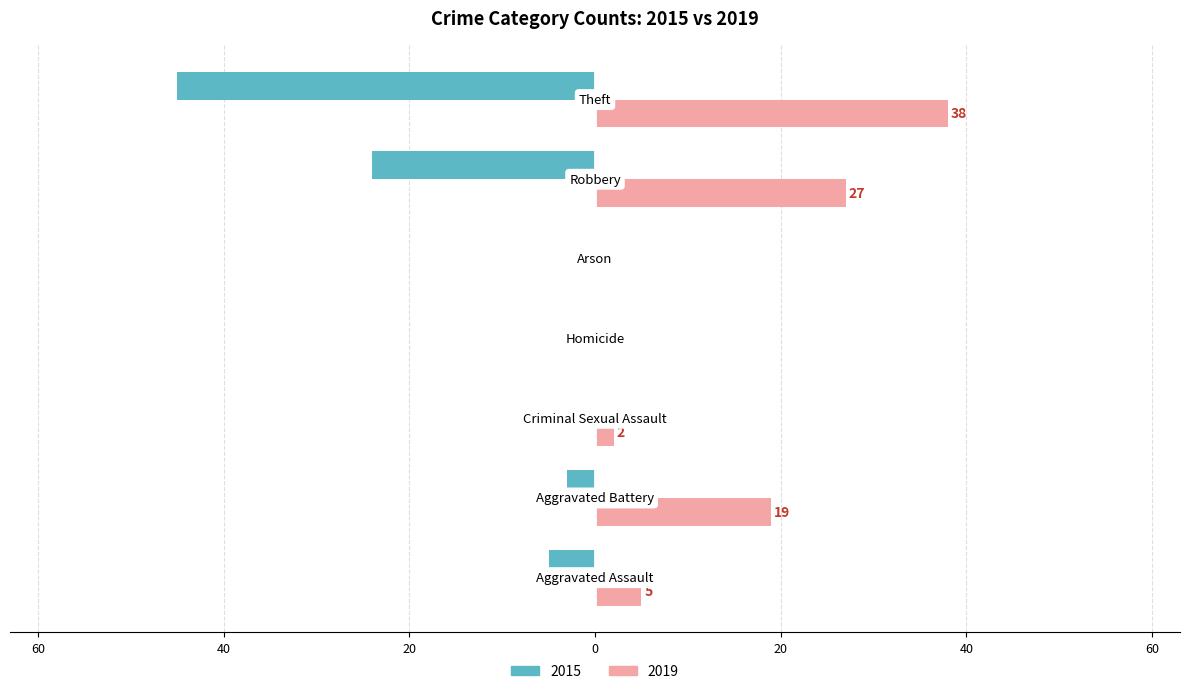

Which series has the widest spread of values?

Left (2015)